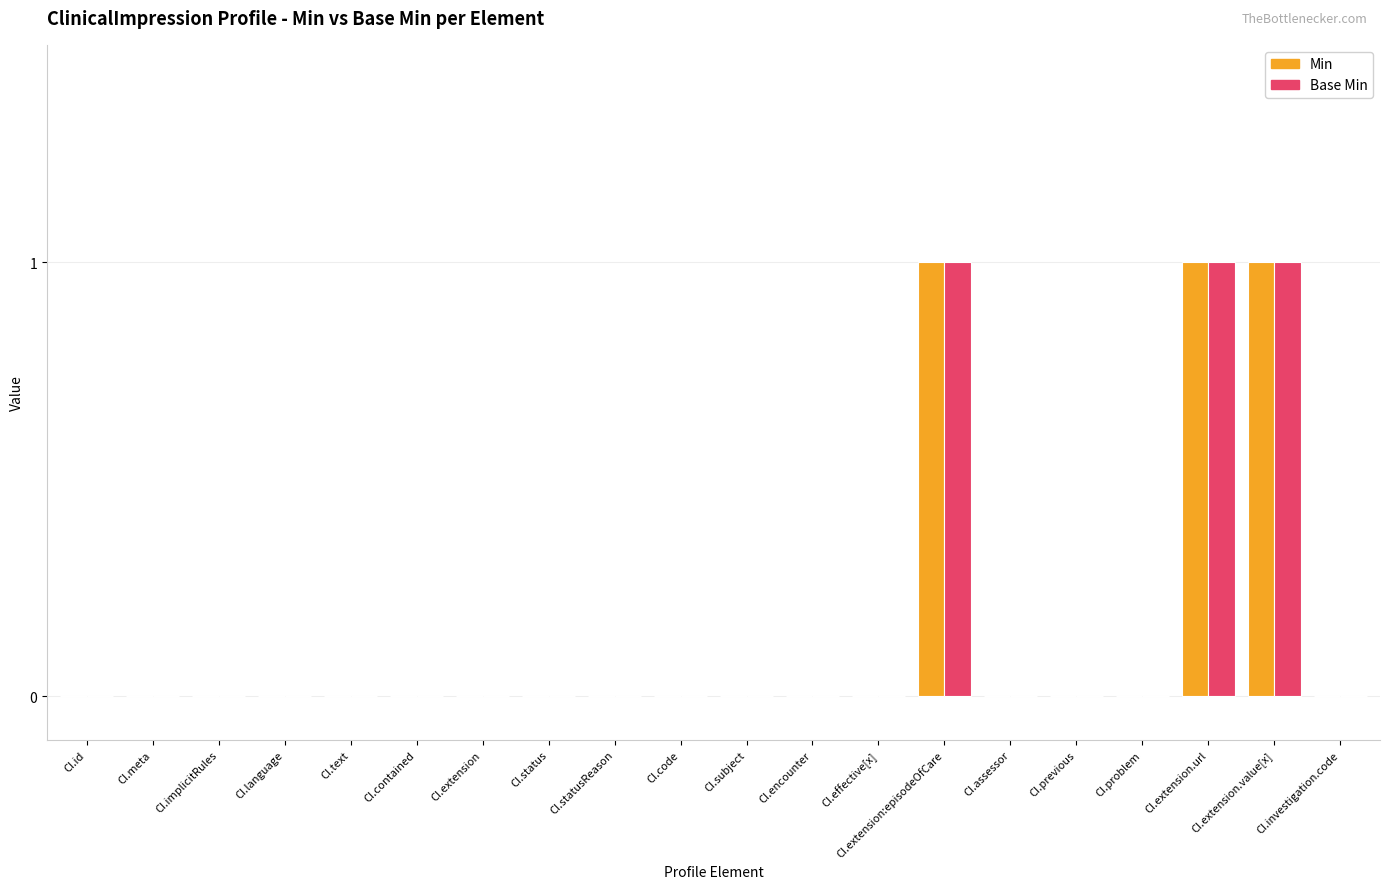

Reading right to left, transcribe all the data shown in this chart.

Min: CI.investigation.code=0	CI.extension.value[x]=1	CI.extension.url=1	CI.problem=0	CI.previous=0	CI.assessor=0	CI.extension:episodeOfCare=1	CI.effective[x]=0	CI.encounter=0	CI.subject=0	CI.code=0	CI.statusReason=0	CI.status=0	CI.extension=0	CI.contained=0	CI.text=0	CI.language=0	CI.implicitRules=0	CI.meta=0	CI.id=0
Base Min: CI.investigation.code=0	CI.extension.value[x]=1	CI.extension.url=1	CI.problem=0	CI.previous=0	CI.assessor=0	CI.extension:episodeOfCare=1	CI.effective[x]=0	CI.encounter=0	CI.subject=0	CI.code=0	CI.statusReason=0	CI.status=0	CI.extension=0	CI.contained=0	CI.text=0	CI.language=0	CI.implicitRules=0	CI.meta=0	CI.id=0